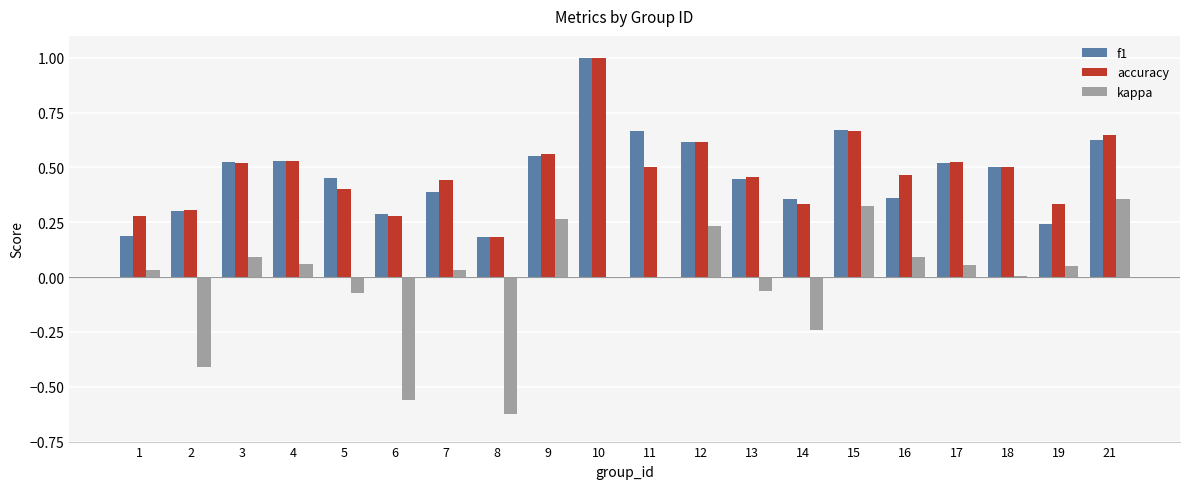

What is the maximum value shown in the chart?

1.0